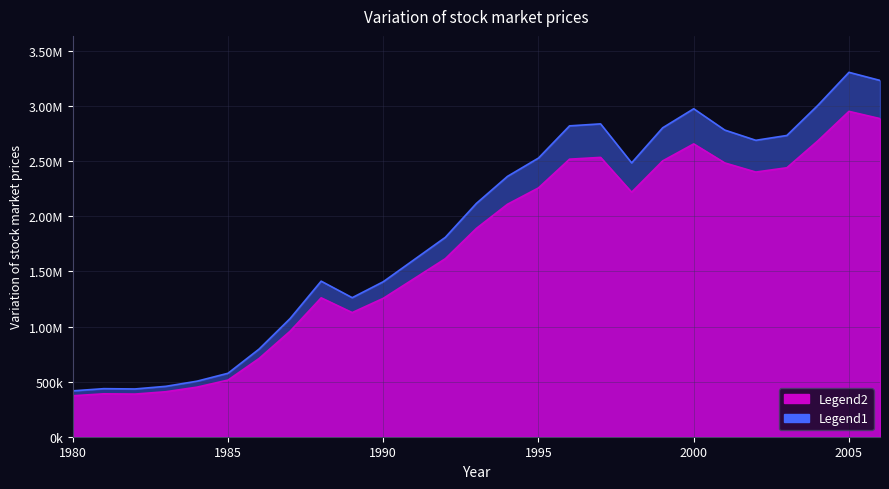

Which label corresponds to the largest value in the chart?

2005